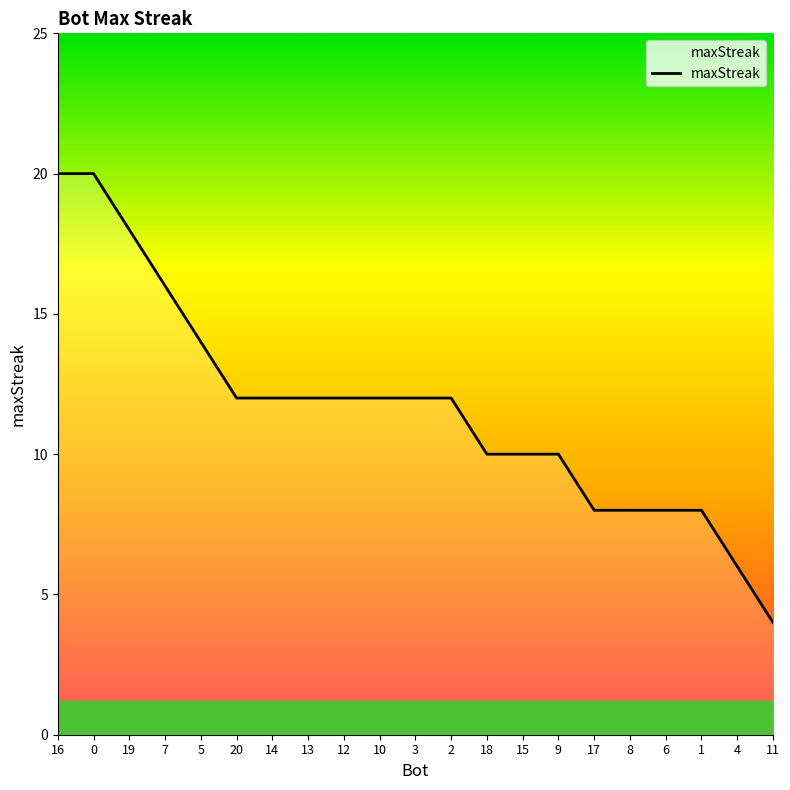

True or false: the data shows 19 at 20.

False